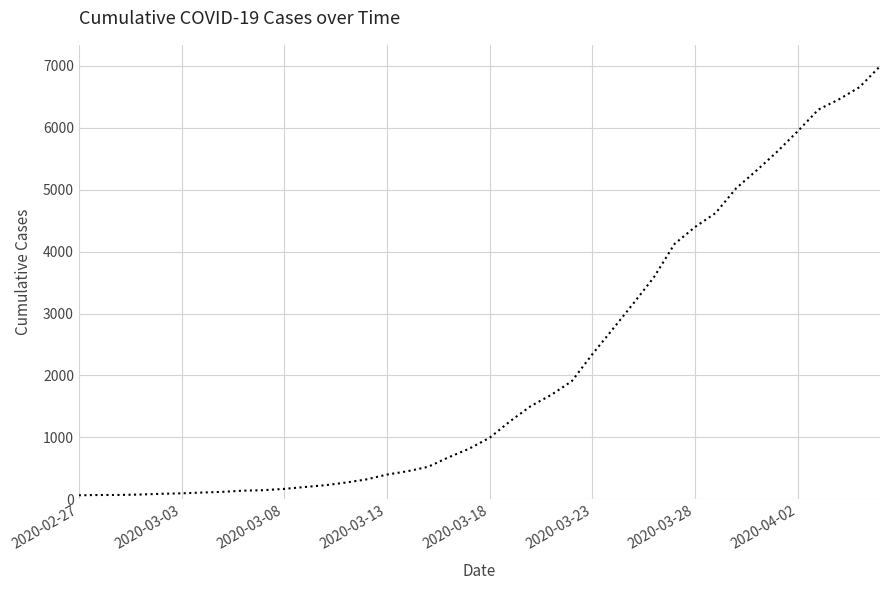

What is the difference between the maximum and minimum values?

6931